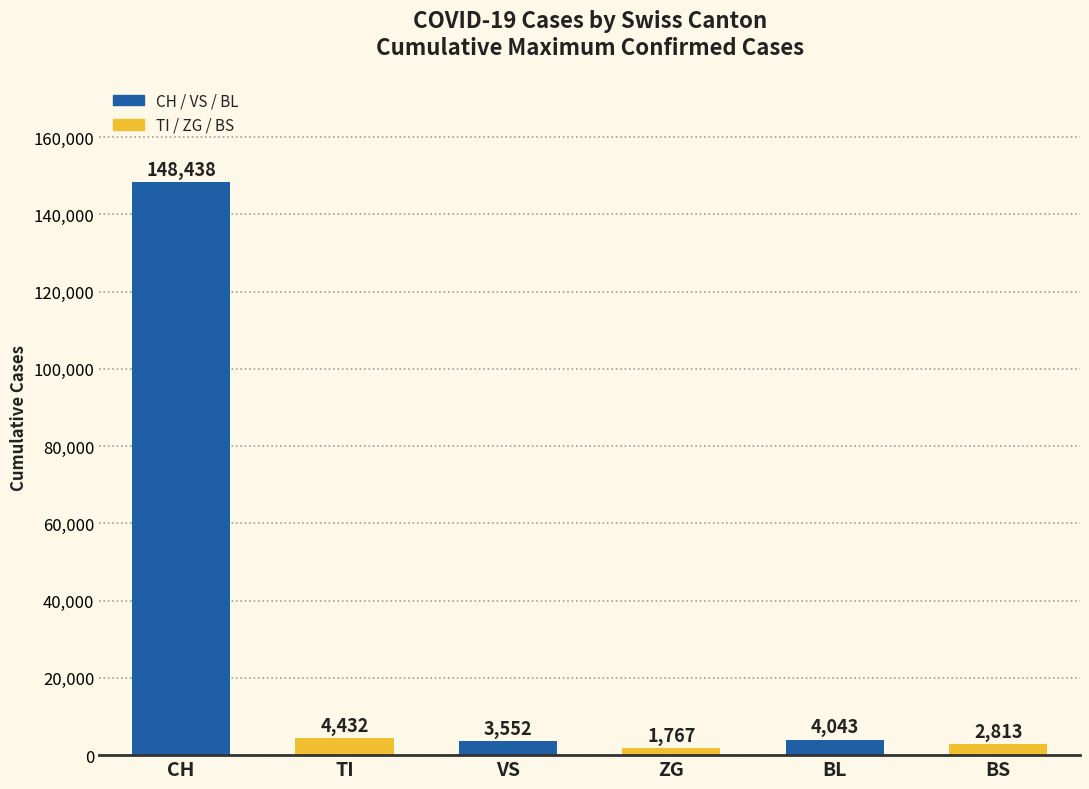

Rank the categories by value from highest to lowest.

CH, TI, BL, VS, BS, ZG